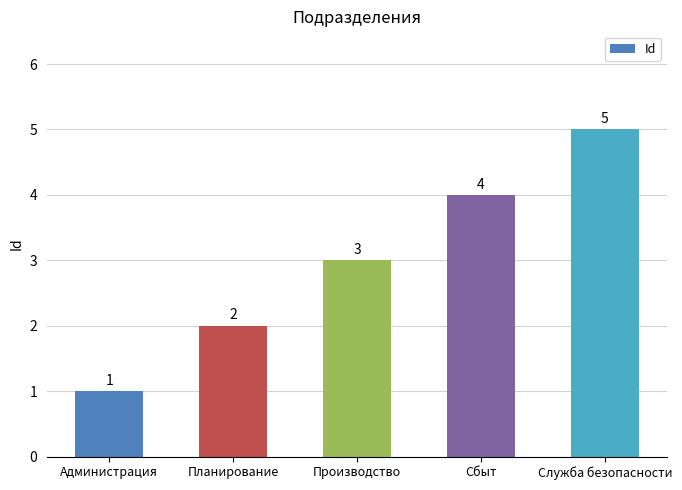

Are the bars horizontal?

No